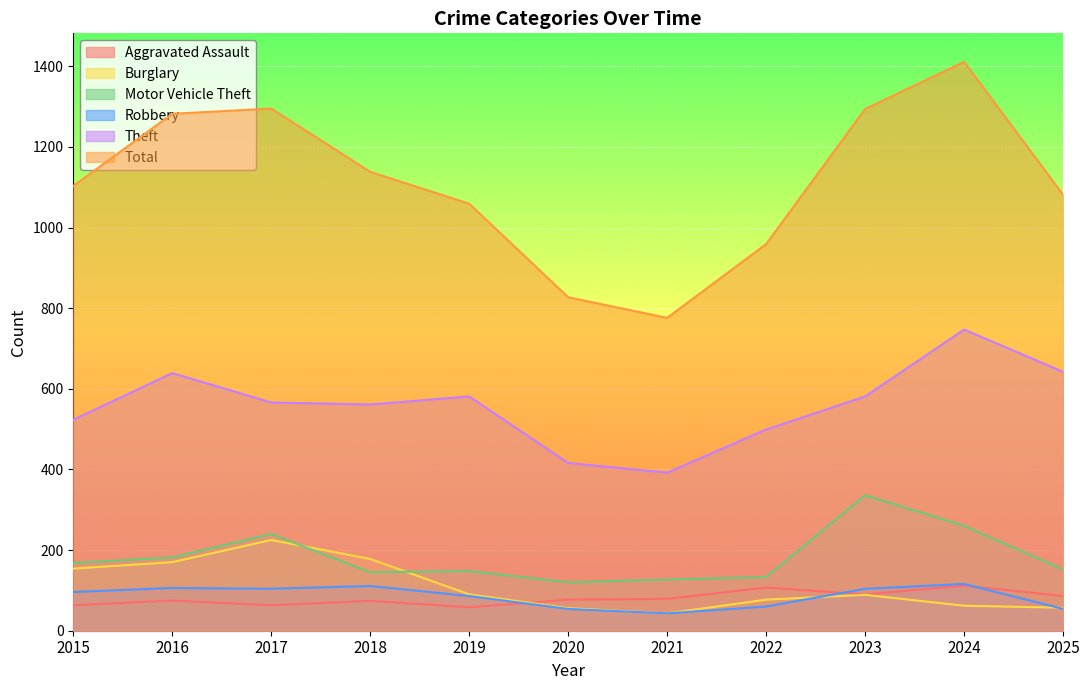

The value of Motor Vehicle Theft at 2019 is 148. True or false?

True